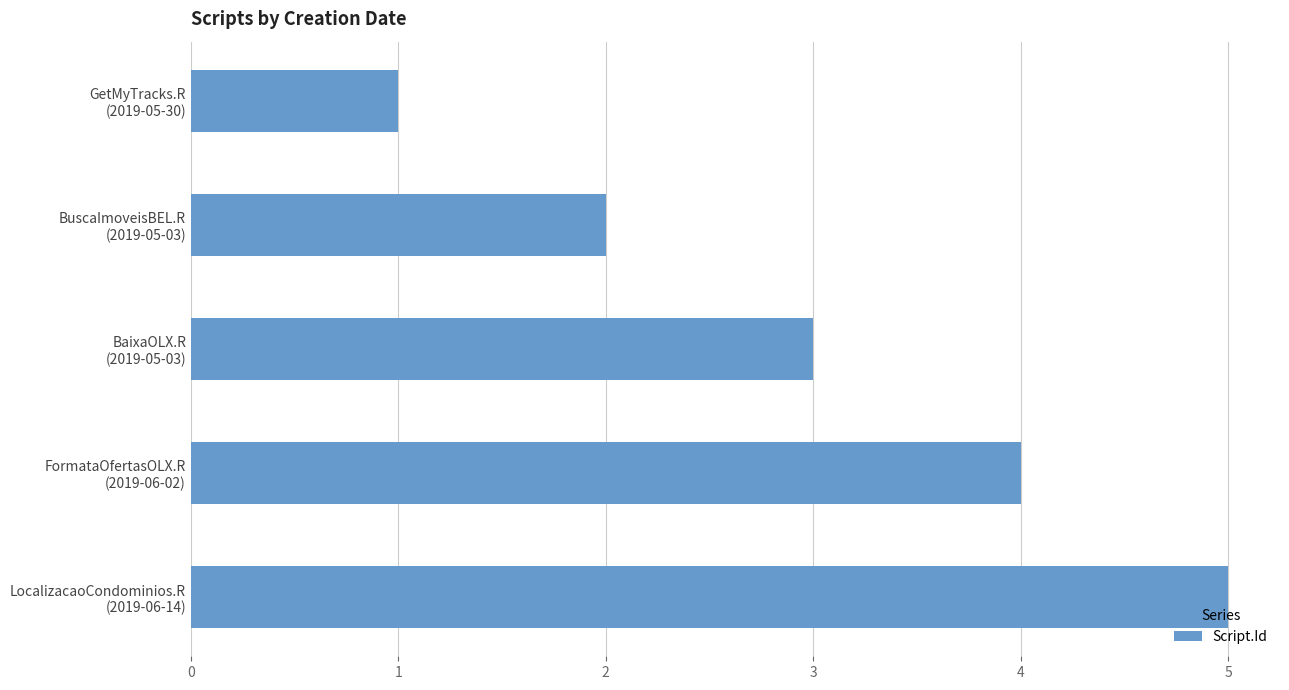

Does the chart contain stacked bars?

No